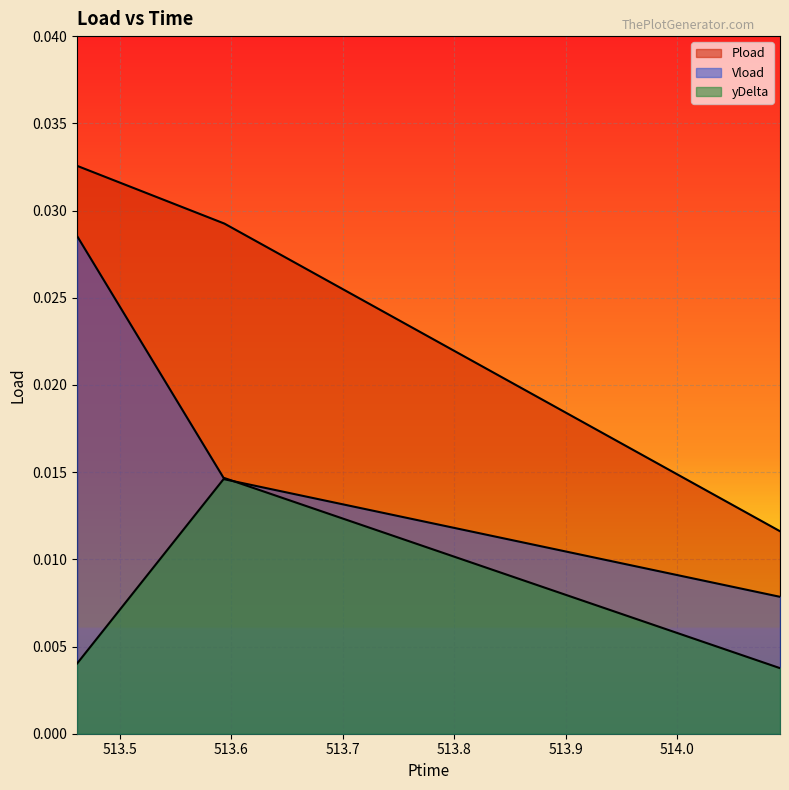

How many lines are shown in the chart?

3